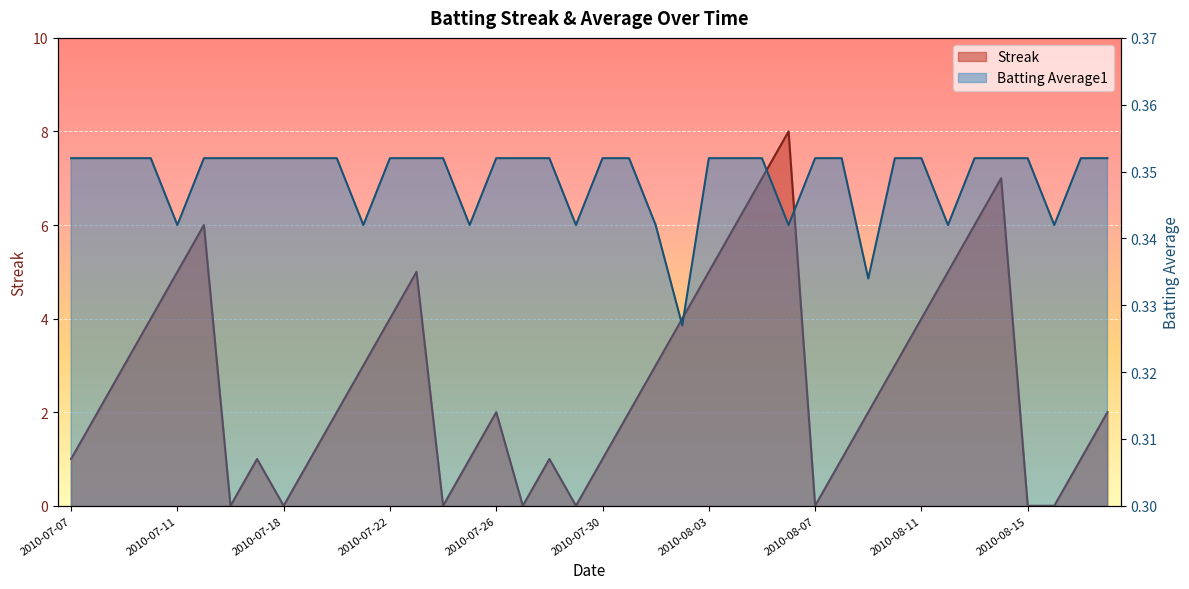

The value of Streak at 2010-08-08 is 1.0. True or false?

True